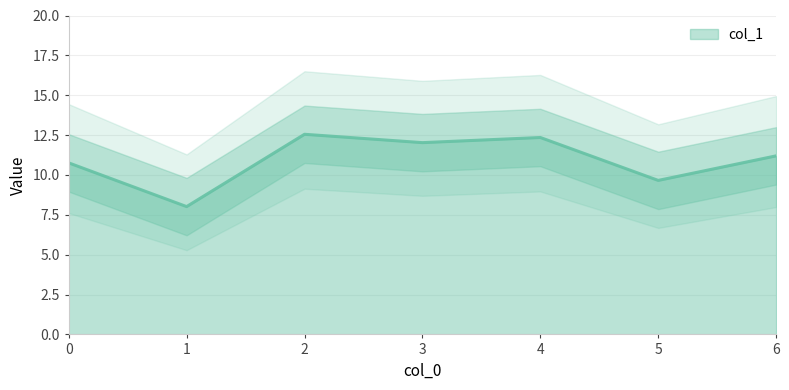

What is the difference between the values at 0 and 2?

1.8